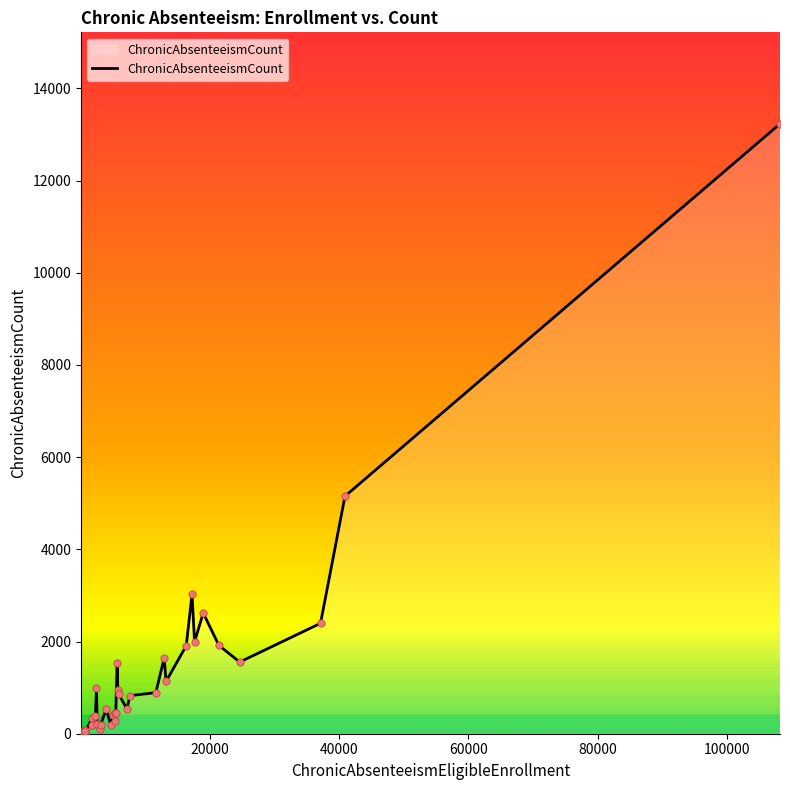

What is the maximum value shown in the chart?

13230